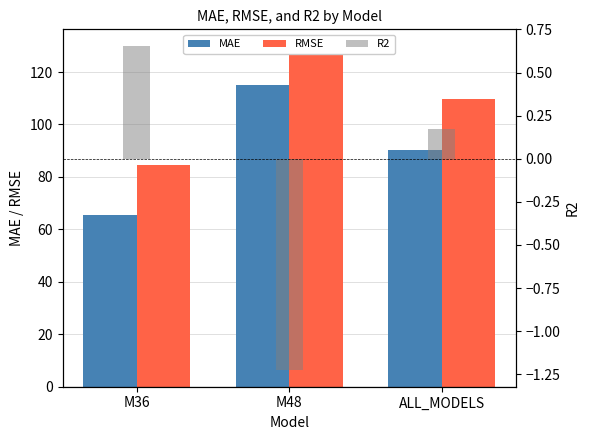

At which label does R2 reach its peak?

M36